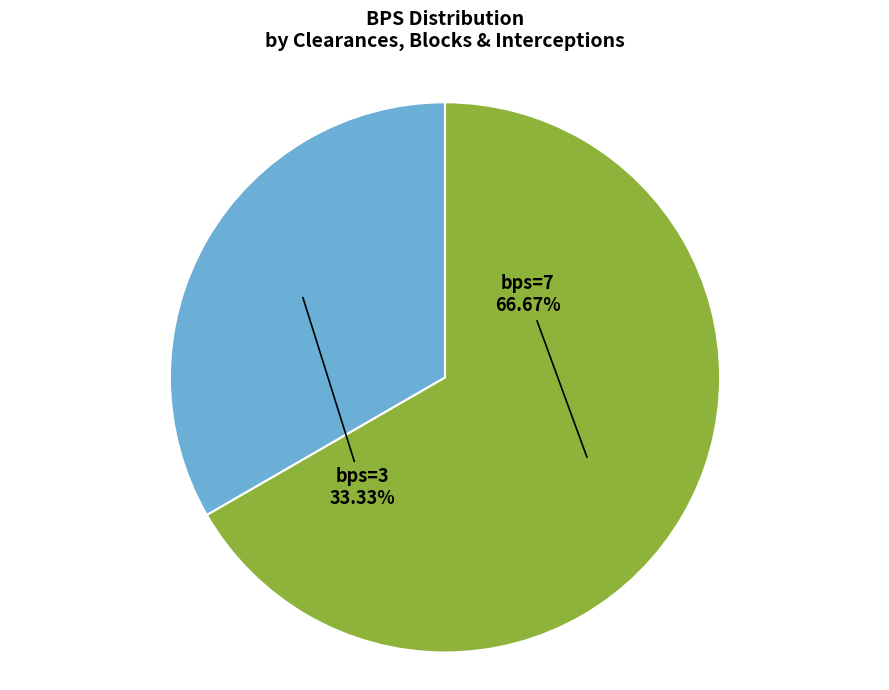

Does any single category account for the majority?

Yes